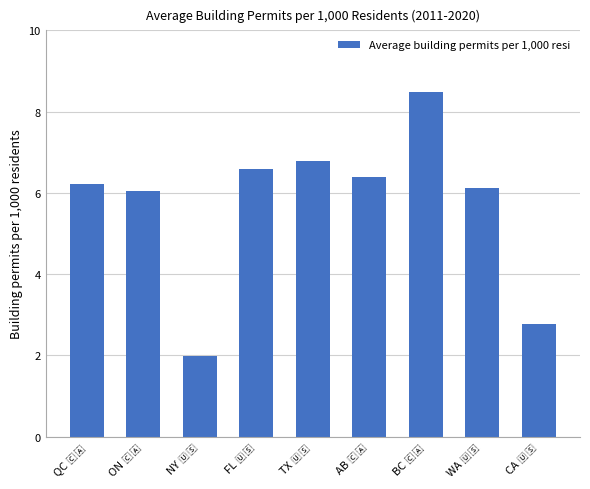

What is the minimum value shown in the chart?

2.0